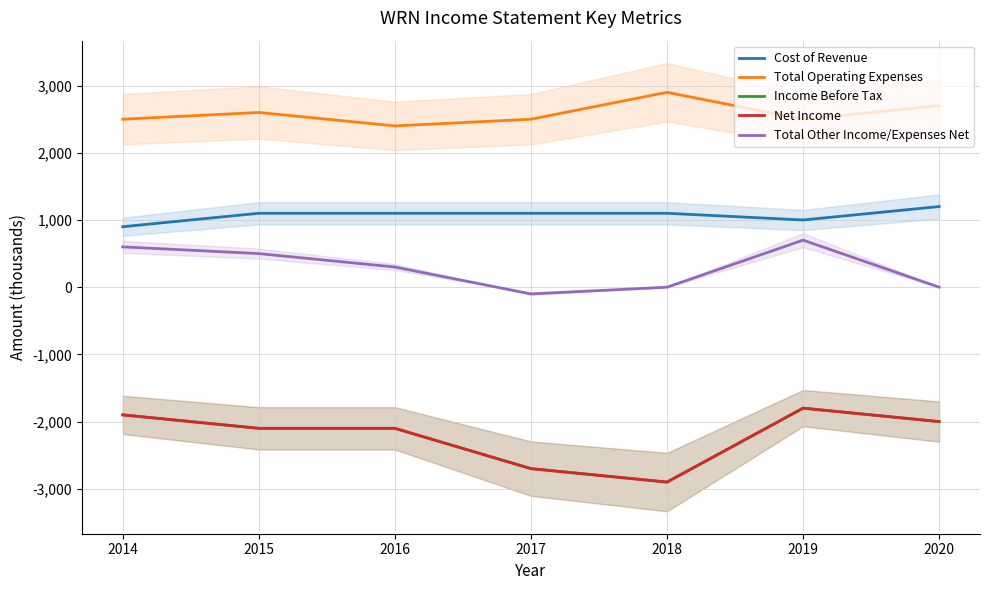

True or false: Income Before Tax has a value of -2100 at 2015.

True